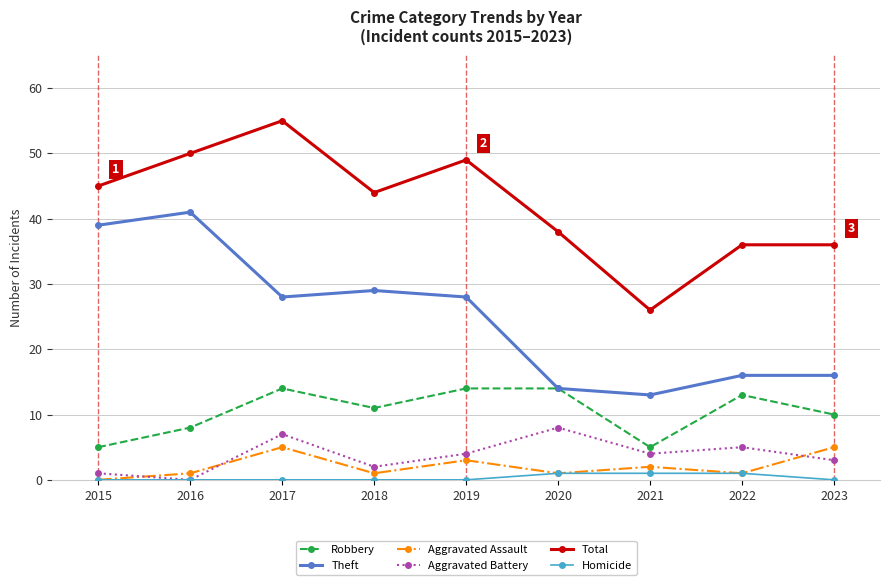

Is the value of Aggravated Battery at 2023 greater than the value of Aggravated Assault at 2015?

Yes